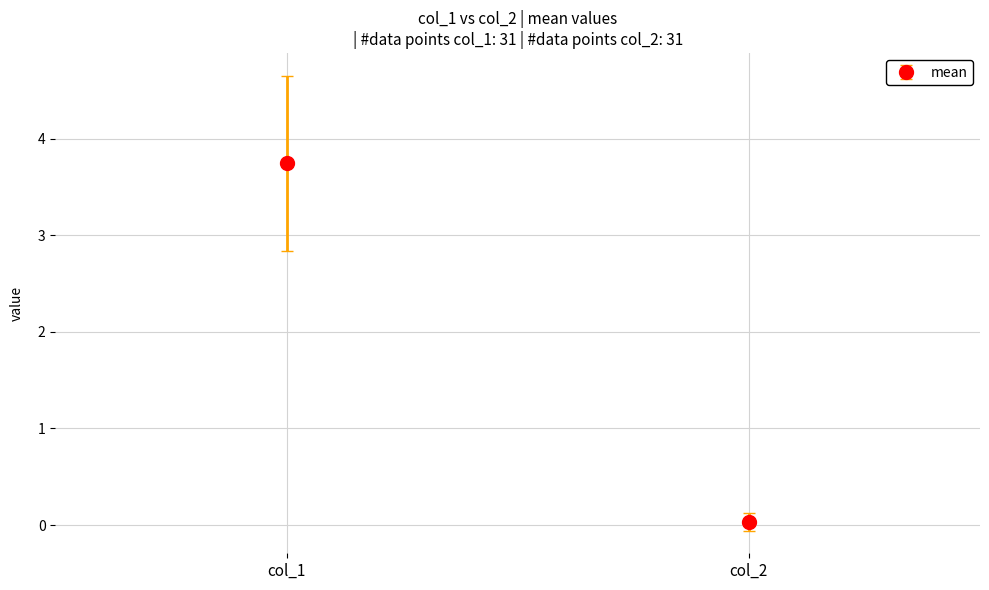

True or false: col_1 has a value of 4 at 4.

True